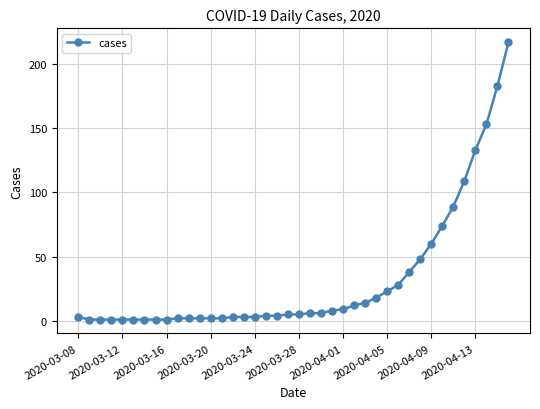

What is the difference between the maximum and second lowest values?

216